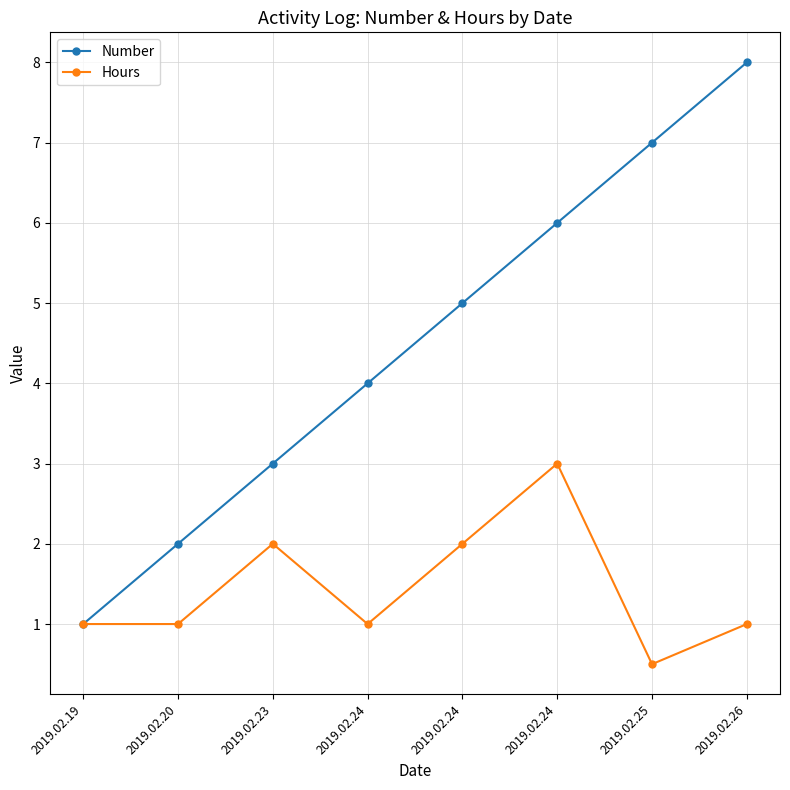

Which series has the widest spread of values?

Number